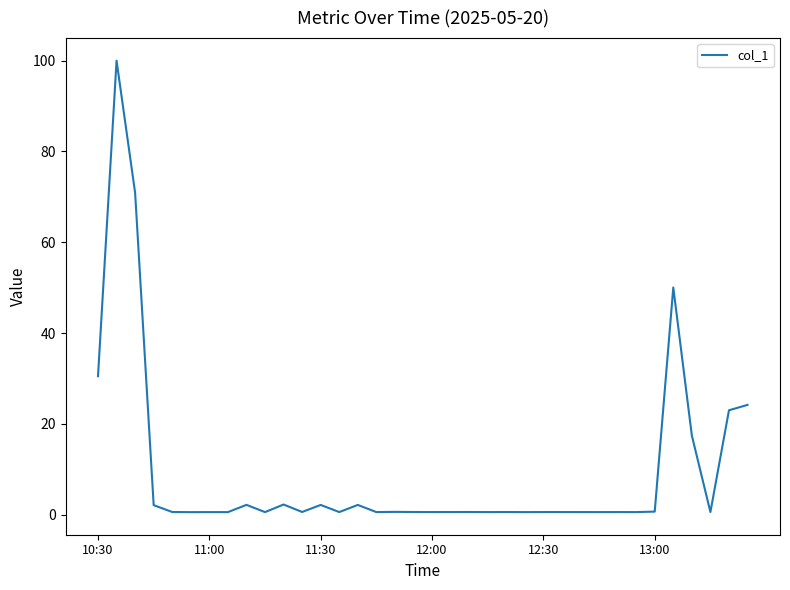

What is the greatest value displayed?

100.0